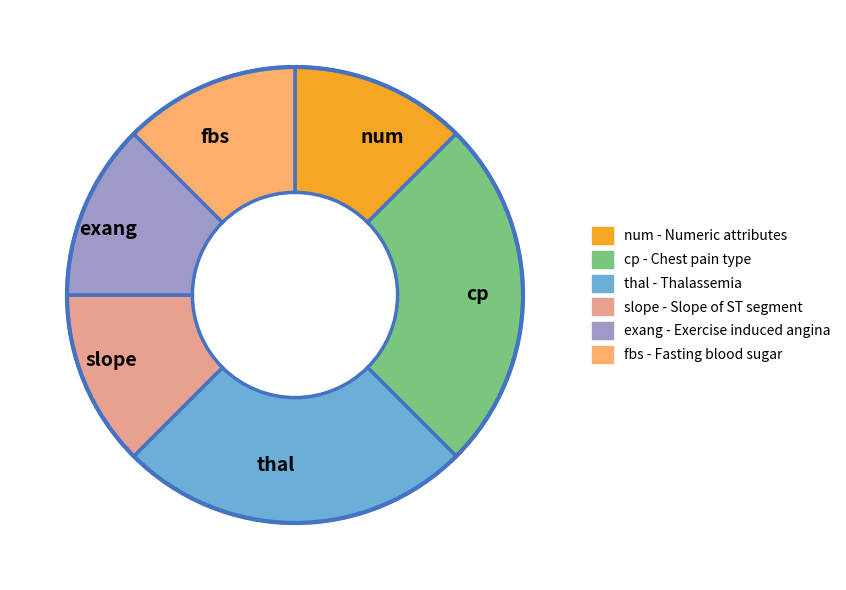

How many segments does this pie chart have?

6